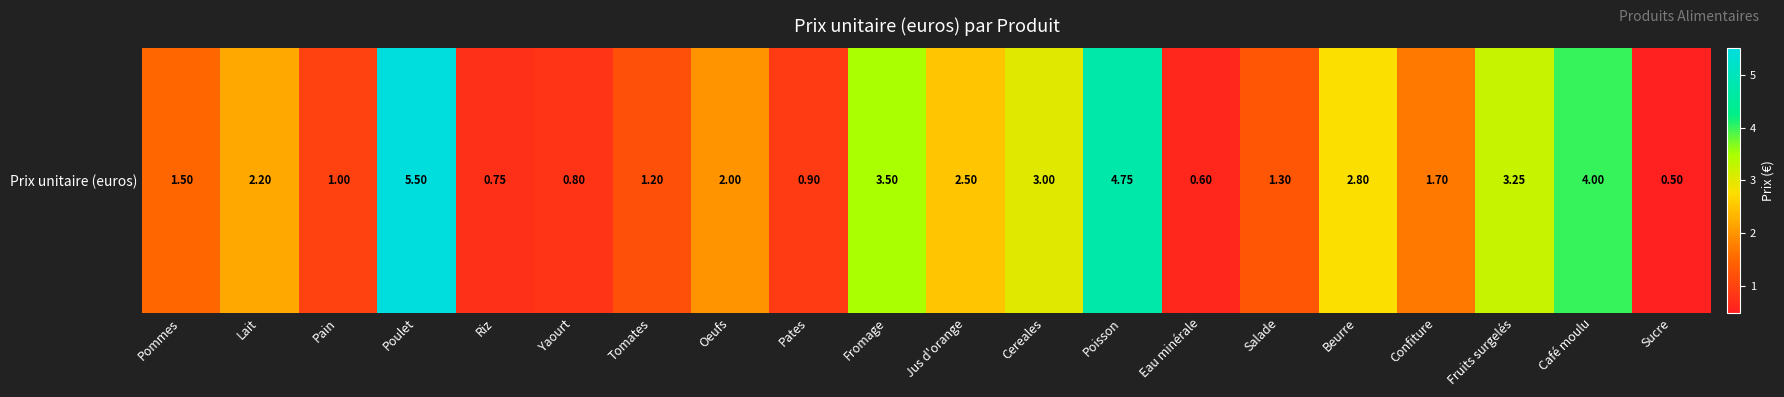

Which has a higher value, Sucre or Riz?

Riz